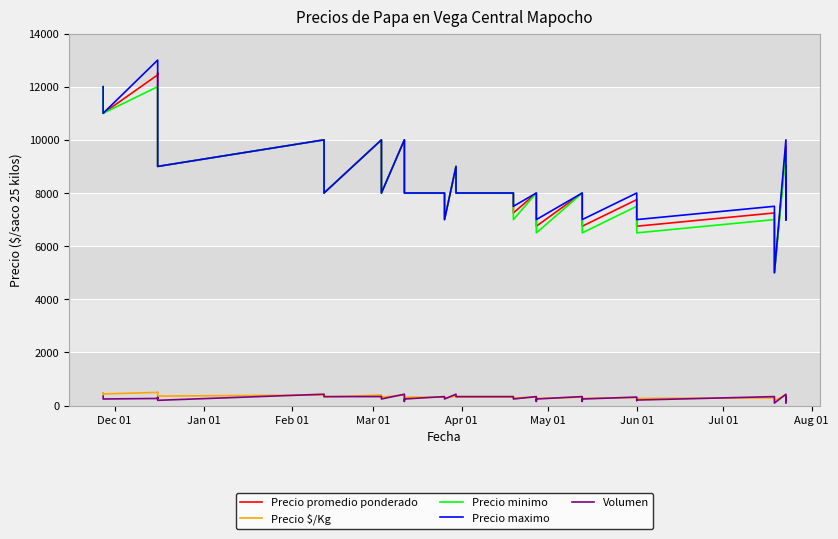

Is this an area chart (filled region under the line)?

No